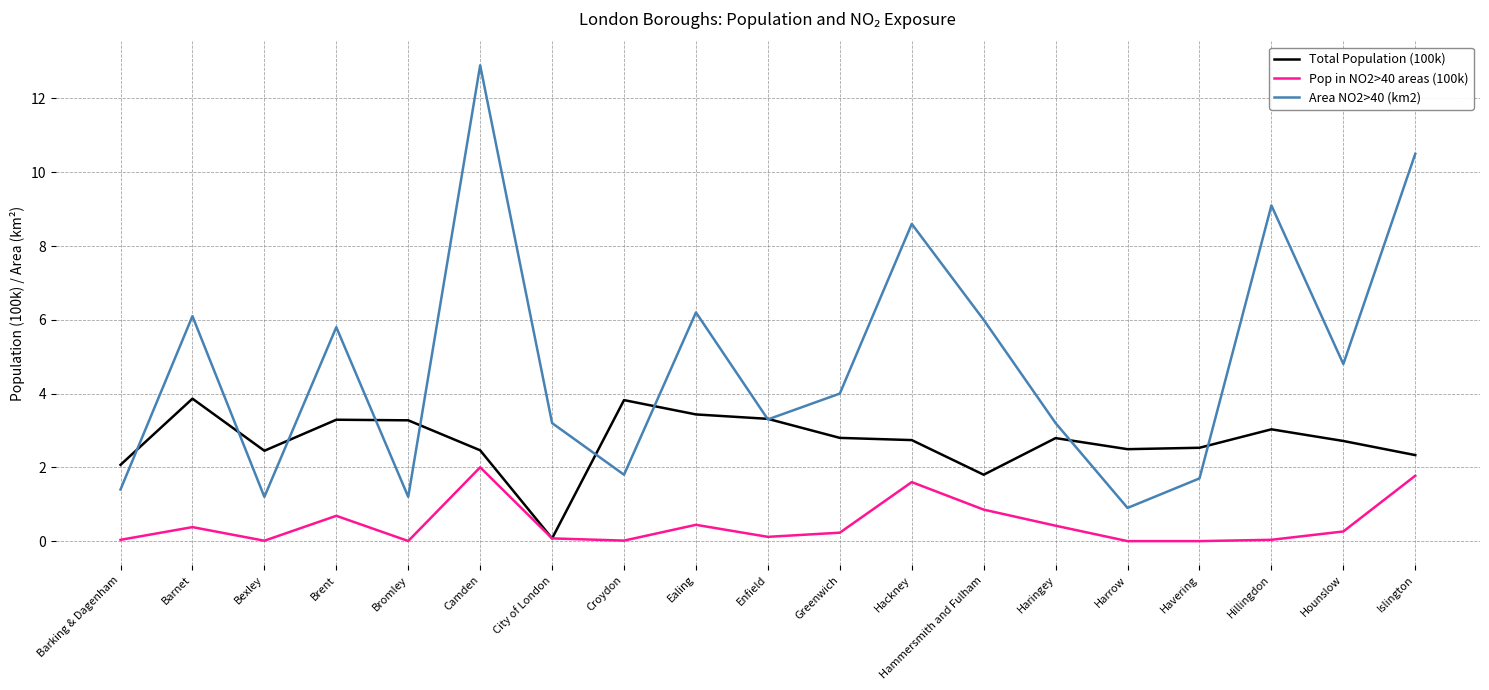

True or false: Total Population (100k) has a value of 2.7 at Hackney.

True